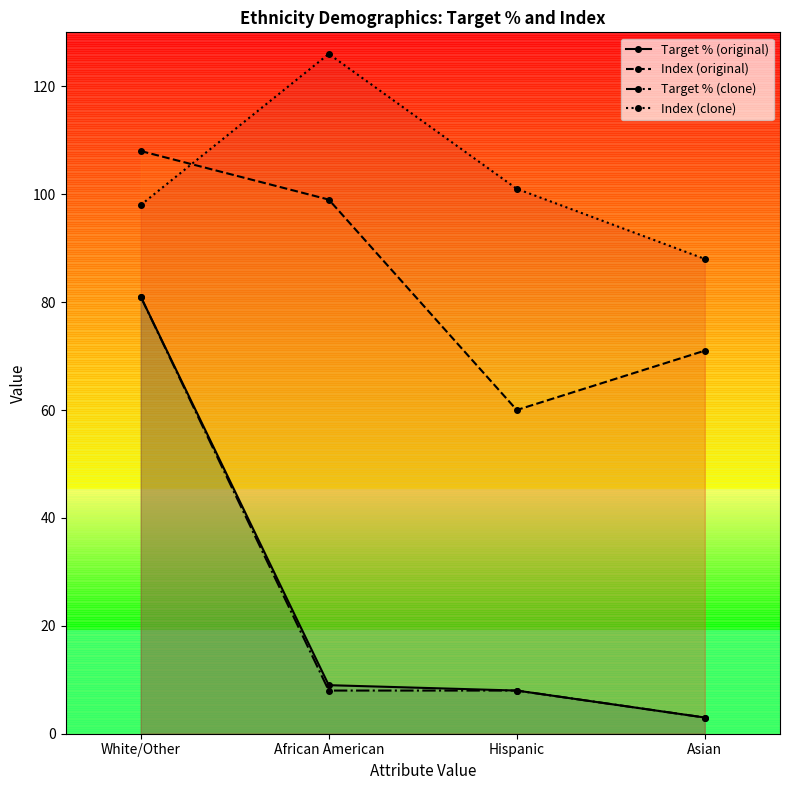

Rank the categories by Index (clone) value from lowest to highest.

Asian, White/Other, Hispanic, African American